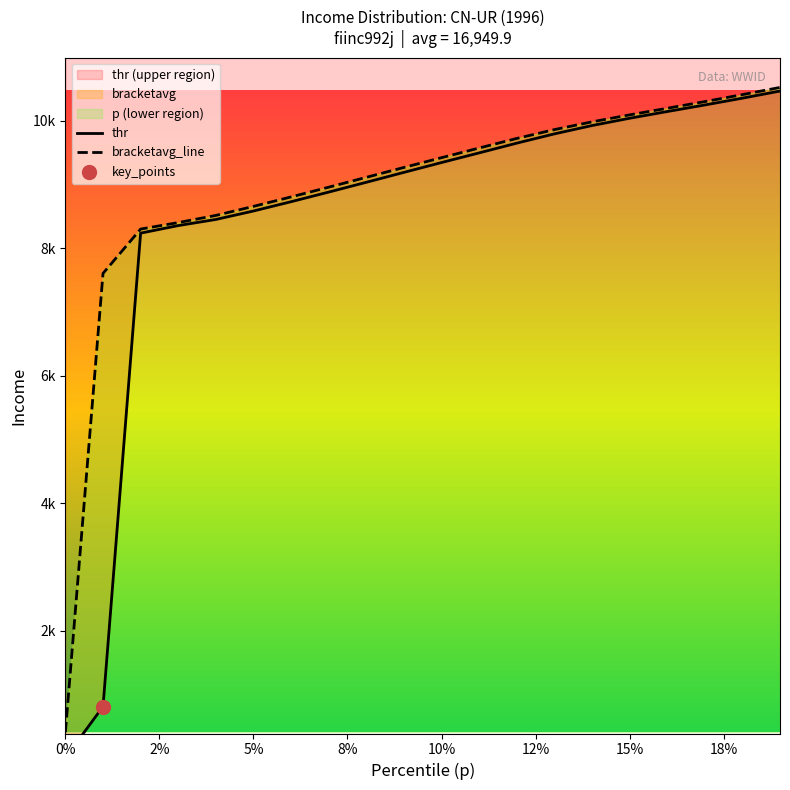

At how many categories does at least one series exceed 3183?

19